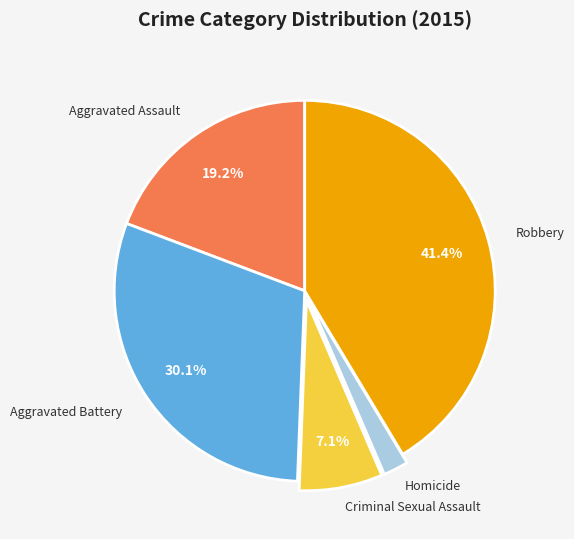

To the nearest percent, what is the average slice percentage?

20%